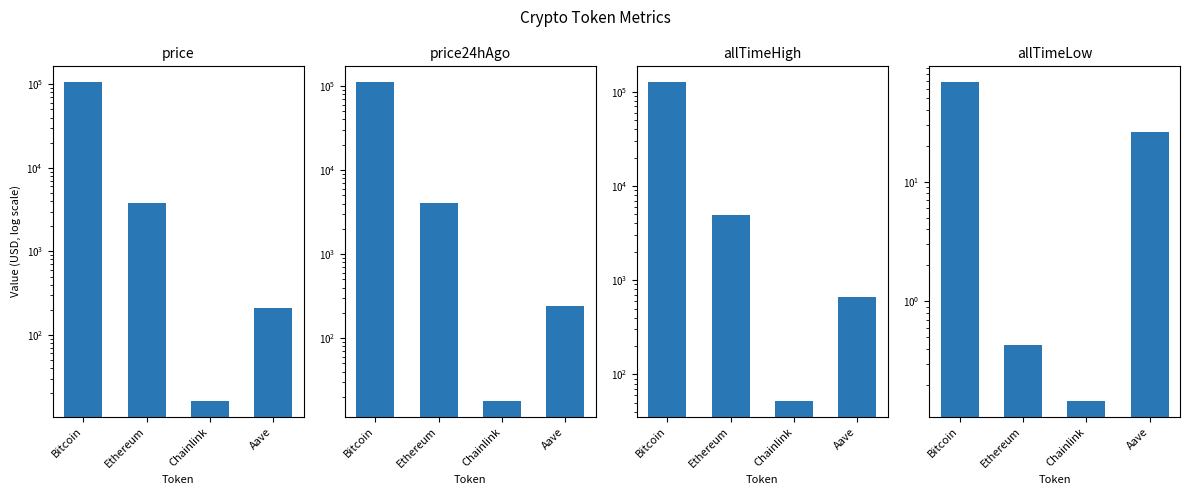

Which series has the largest total across all categories?

allTimeHigh